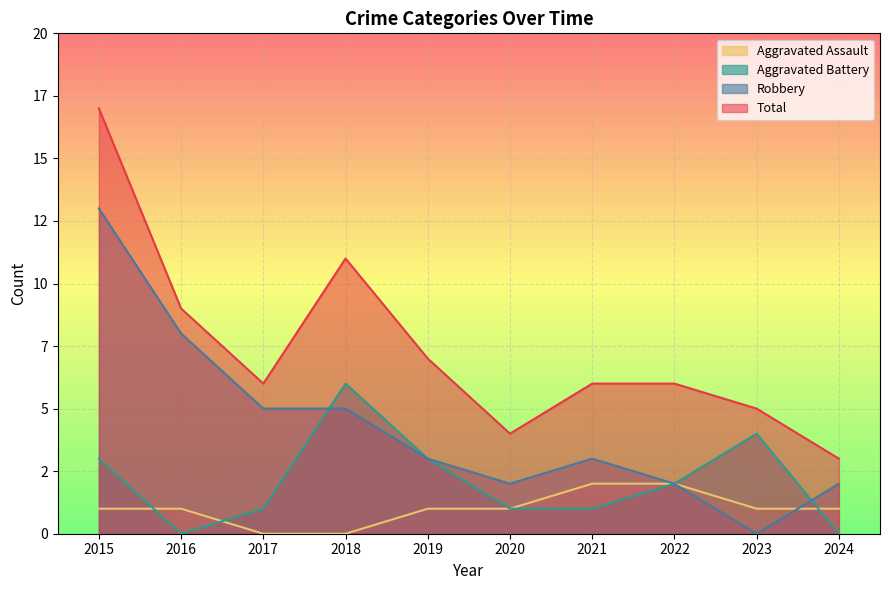

What value does the Total series have at 2019?

7